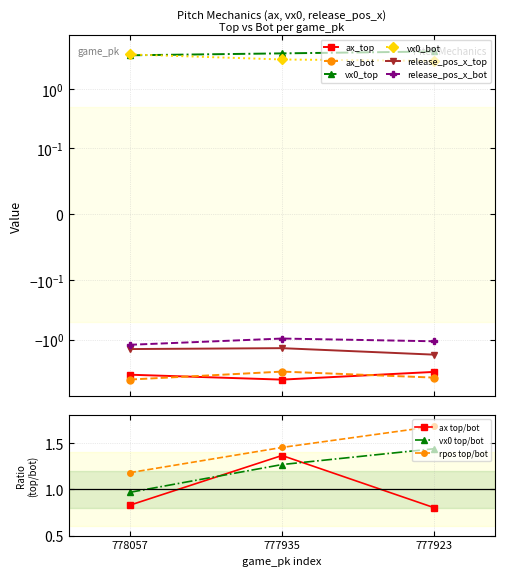

List the labels in order of release_pos_x_bot value, smallest first.

778057, 777923, 777935